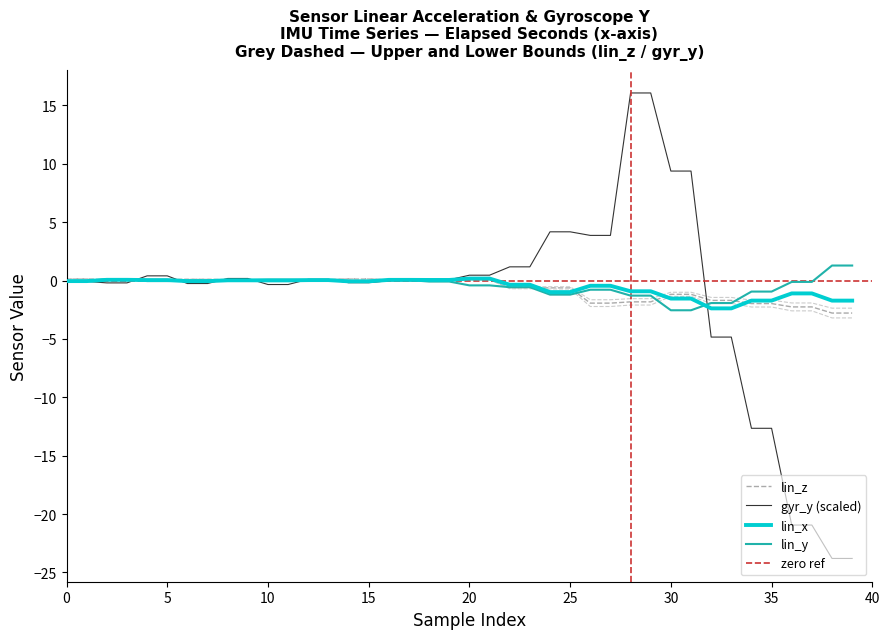

What is the difference between the lin_x values at 28 and 19?

1.0